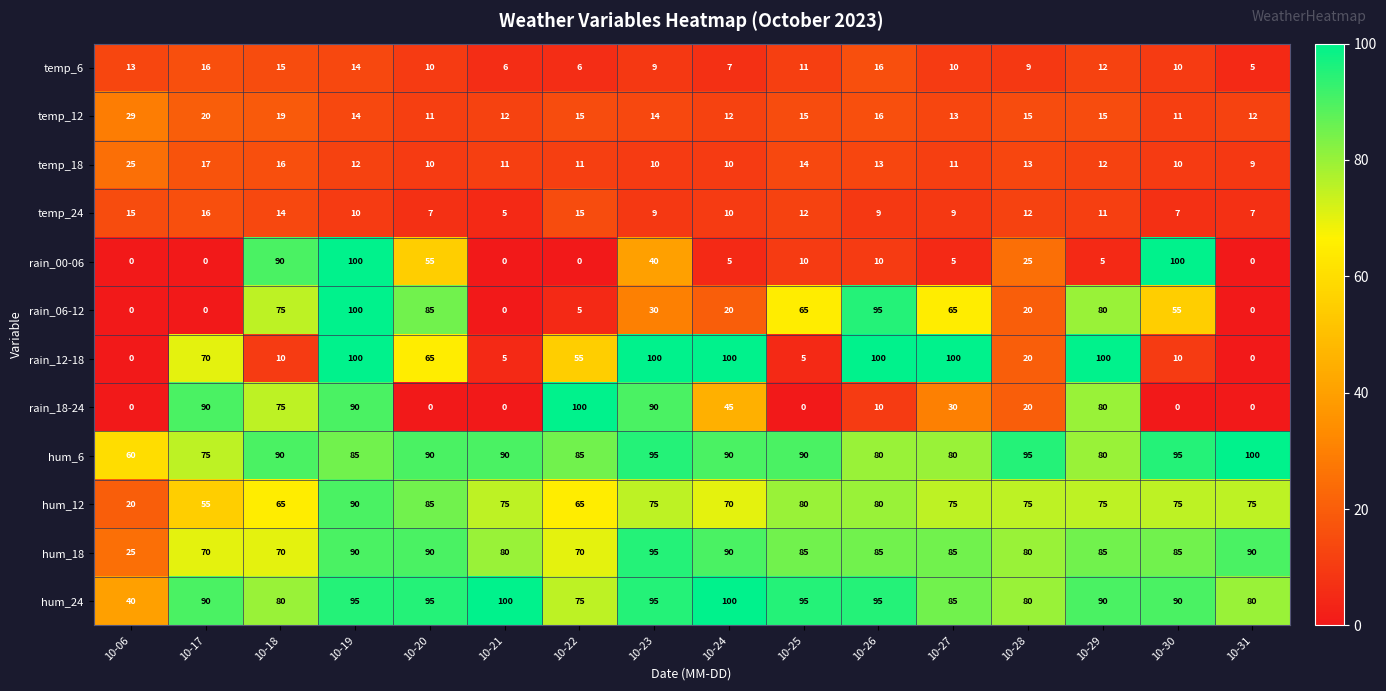

At which category is the sum across all series the highest?

10-19